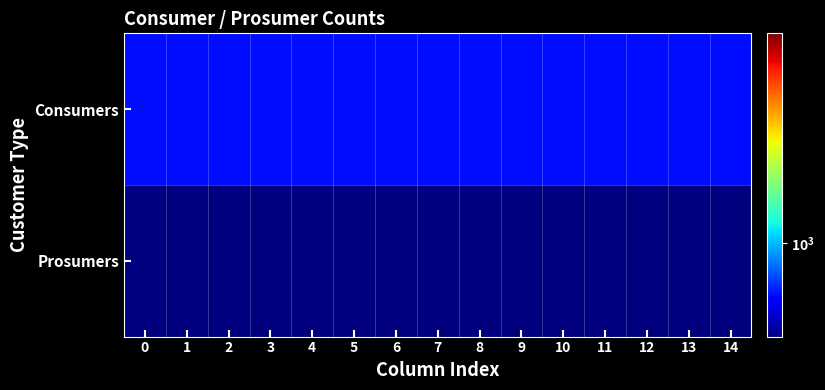

Reading right to left, list all the values displayed in this chart.

Consumers: 14=635	13=635	12=635	11=635	10=635	9=635	8=635	7=635	6=635	5=635	4=635	3=635	2=635	1=635	0=635
Prosumers: 14=440	13=440	12=440	11=440	10=440	9=440	8=440	7=440	6=440	5=440	4=440	3=440	2=440	1=440	0=440